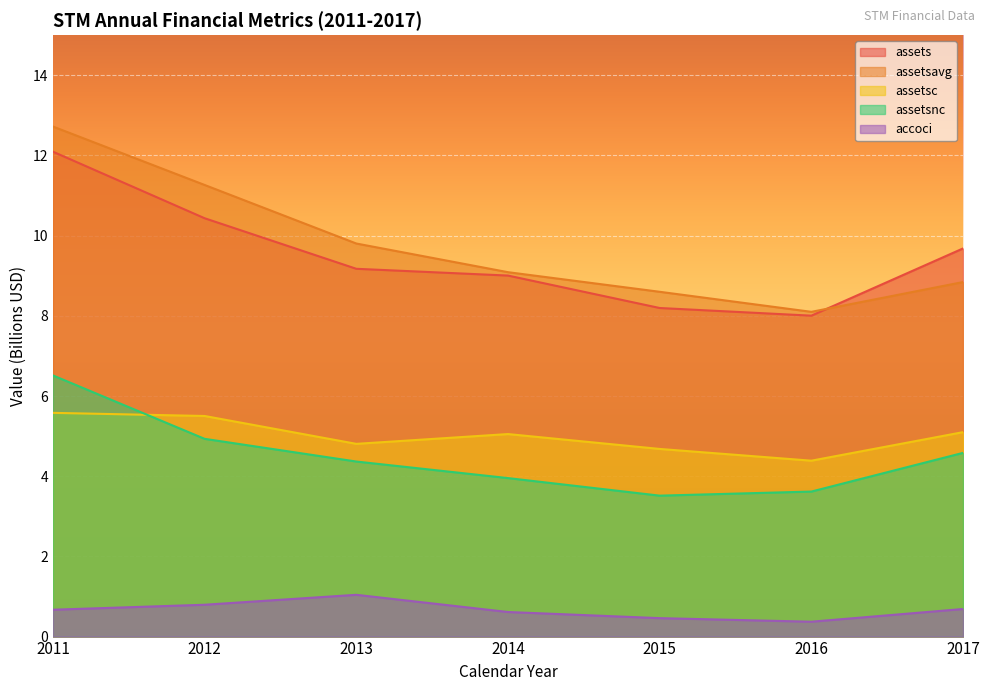

Does the chart display data point markers on the line(s)?

No